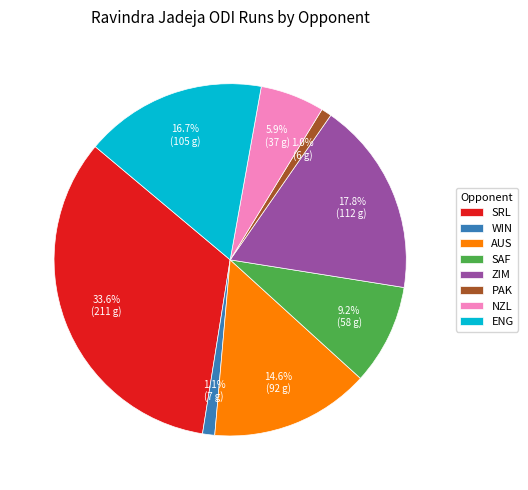

What percentage is NOT represented by AUS?

85.4%